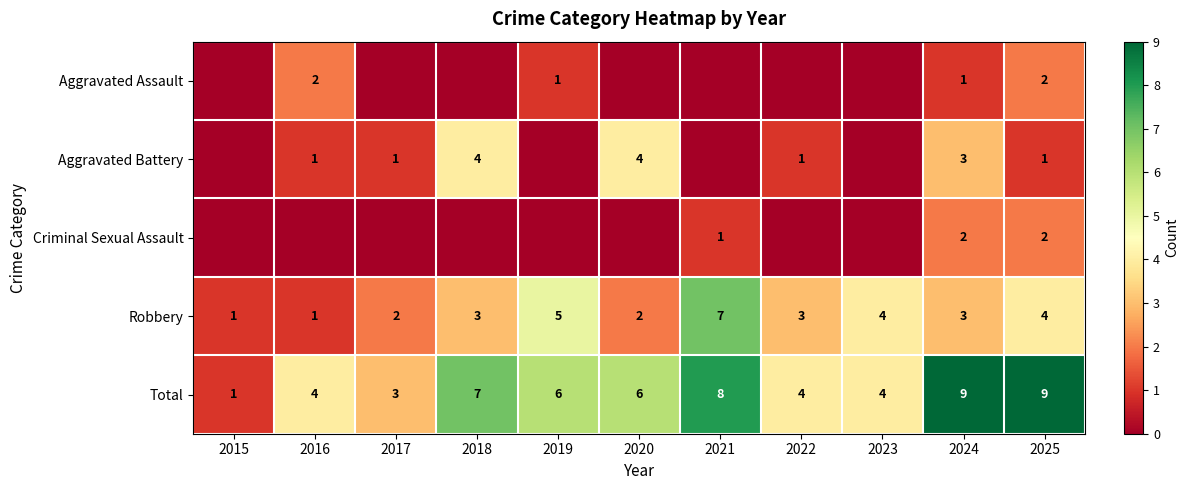

What is the difference between the Robbery values at 2023 and 2016?

3